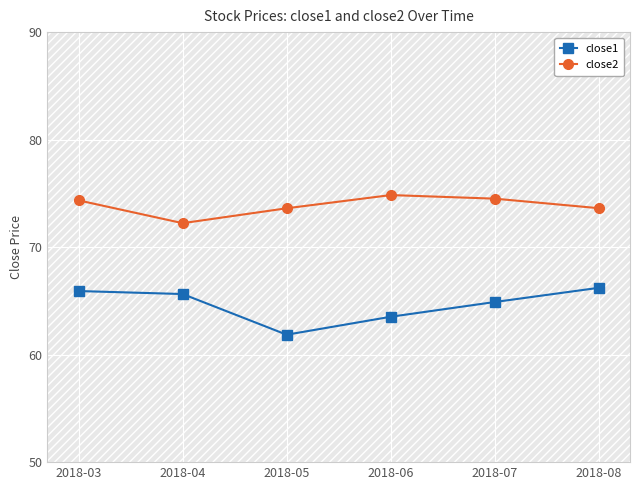

Which has a higher value, 2018-07 or 2018-05?

2018-07